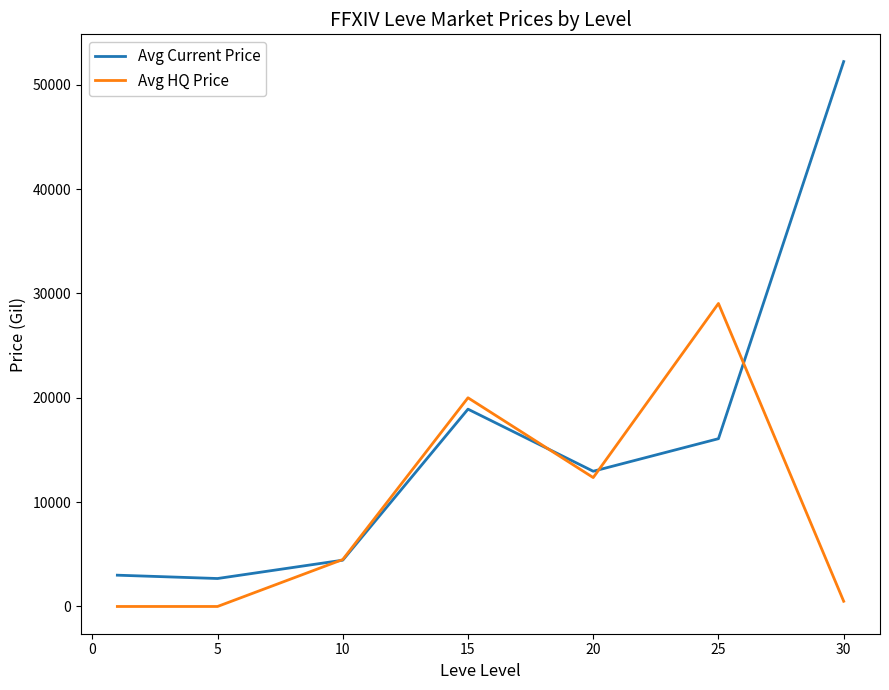

What is the maximum value shown in the chart?

52220.0